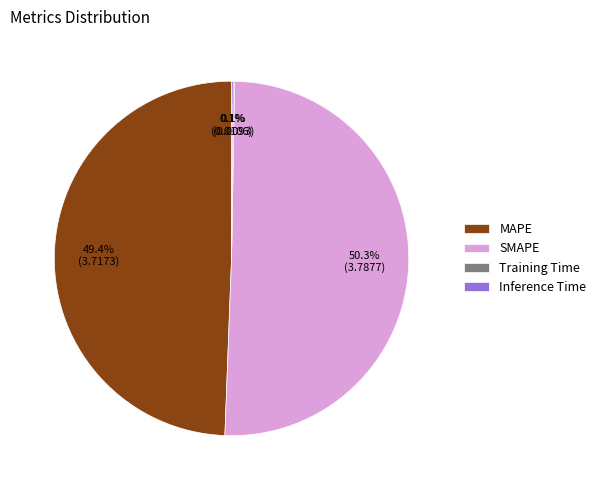

Is it true that MAPE is 43% of the pie?

False